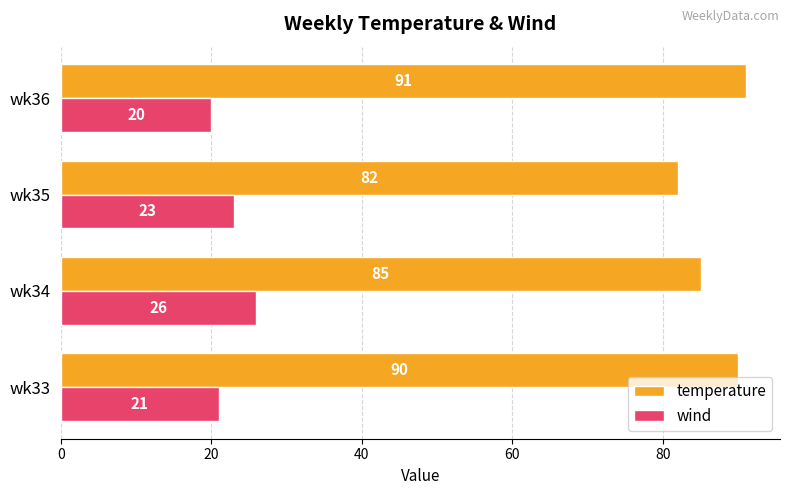

True or false: wind has a value of 35 at wk36.

False